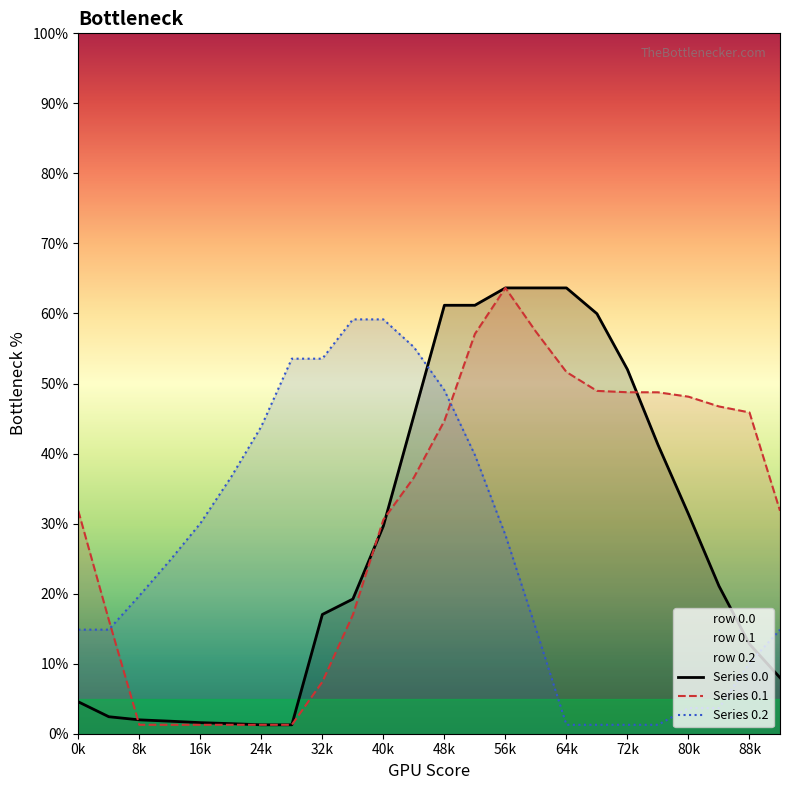

How many data points in Series 0.1 are less than 36?

12